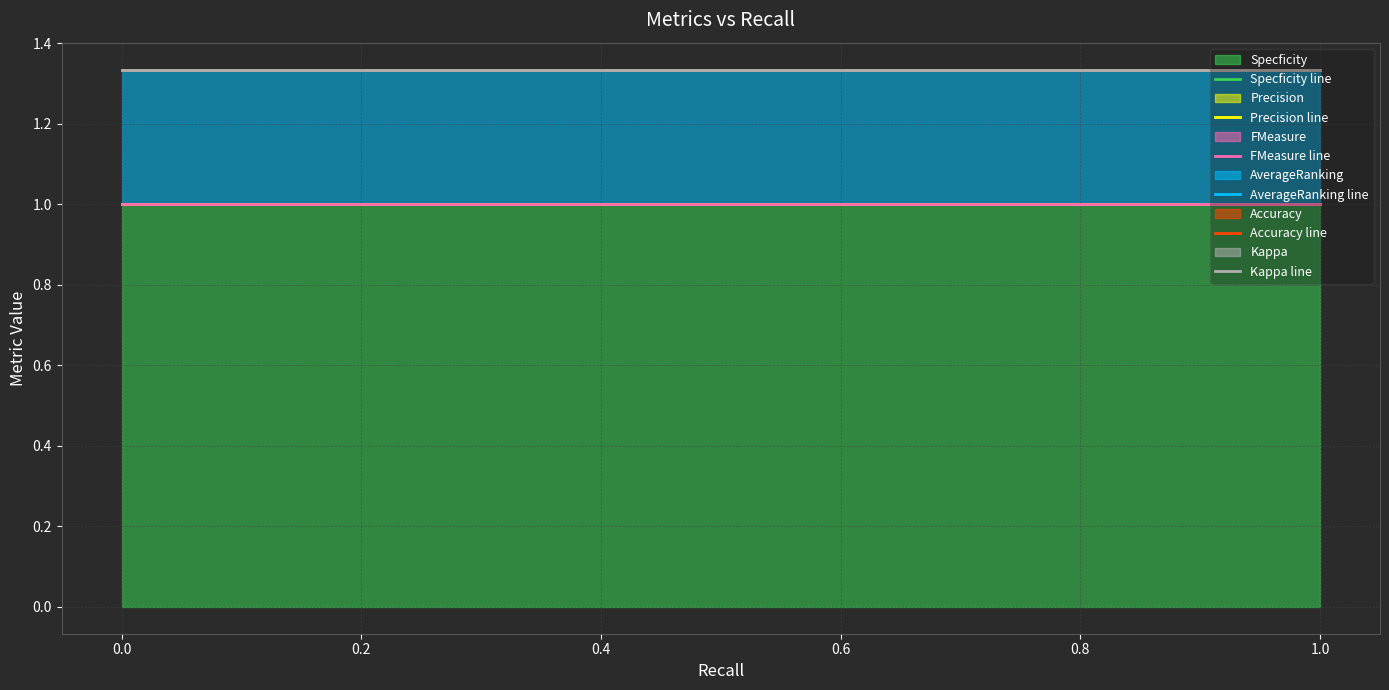

Count the number of data series in this chart.

6